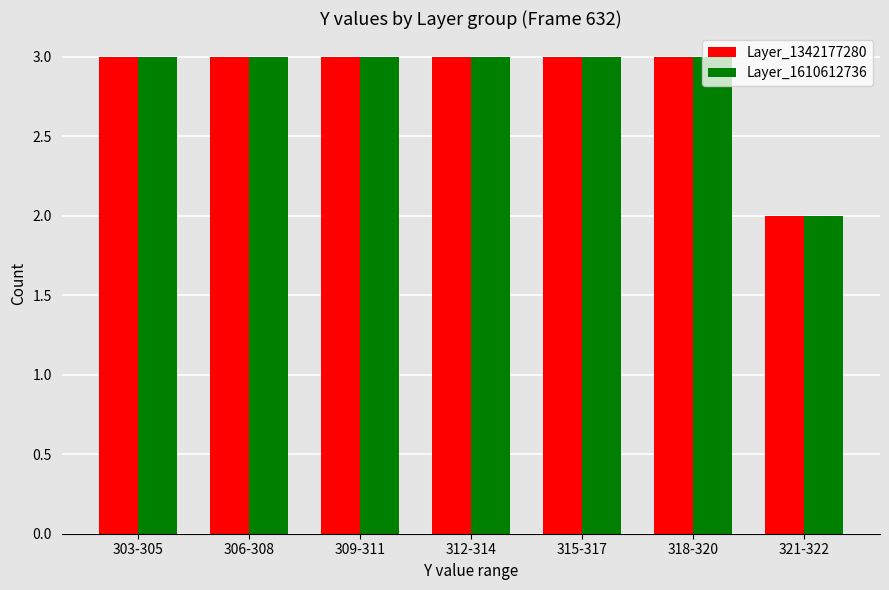

What is the label of the 2nd bar from the right?

318-320